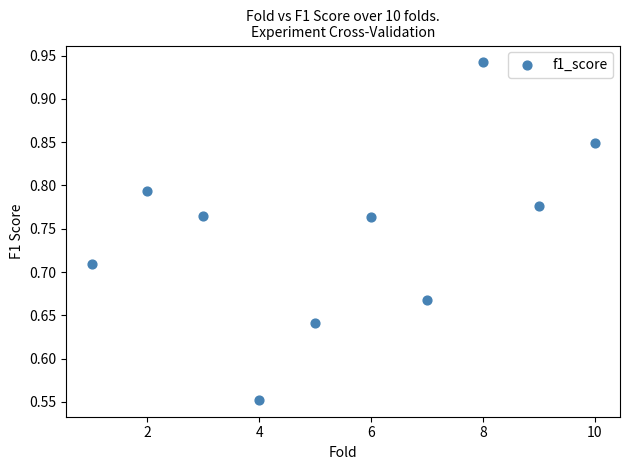

What is the range of X values (max minus min)?

9.0